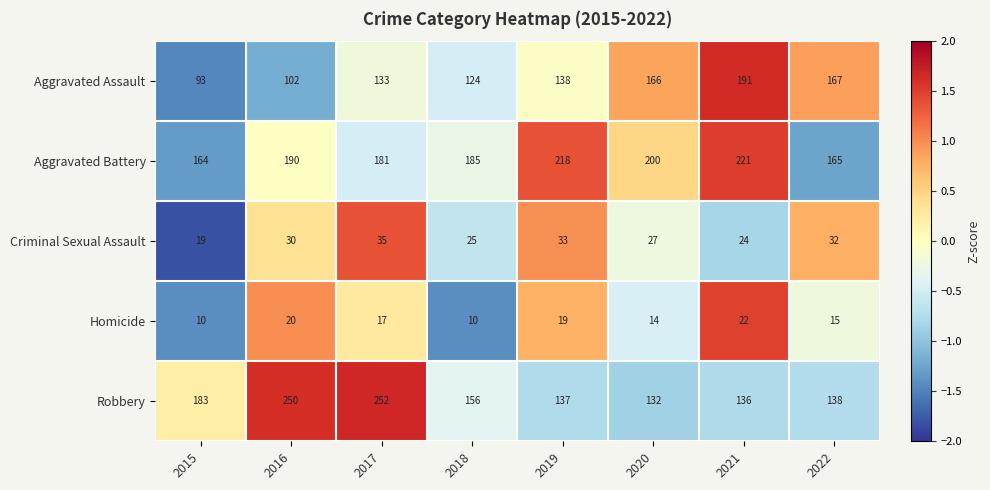

Is it true that Robbery equals 329 at 2017?

False